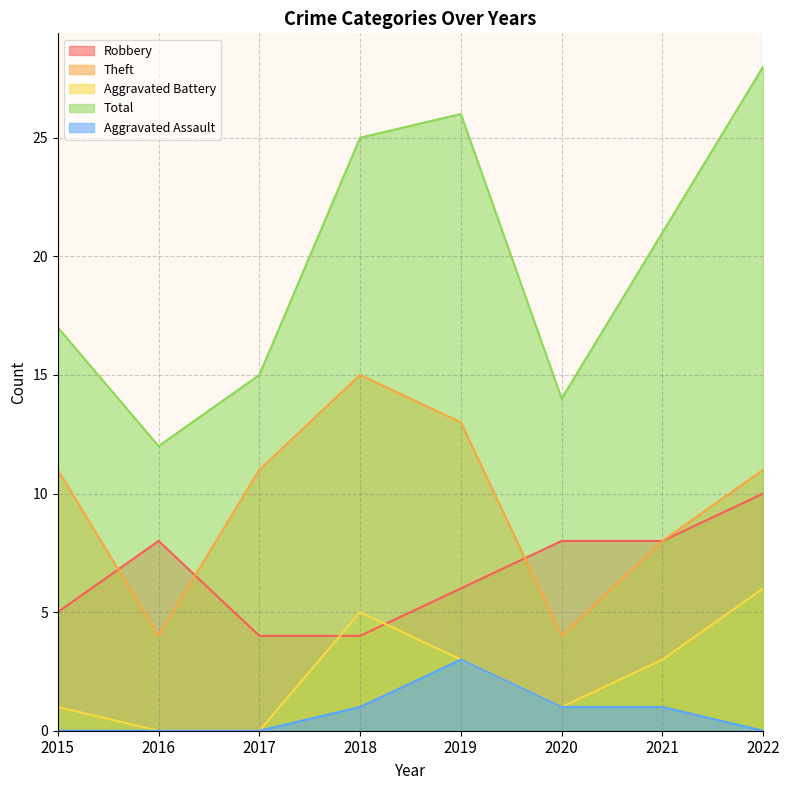

What is the average value of the Robbery series?

7